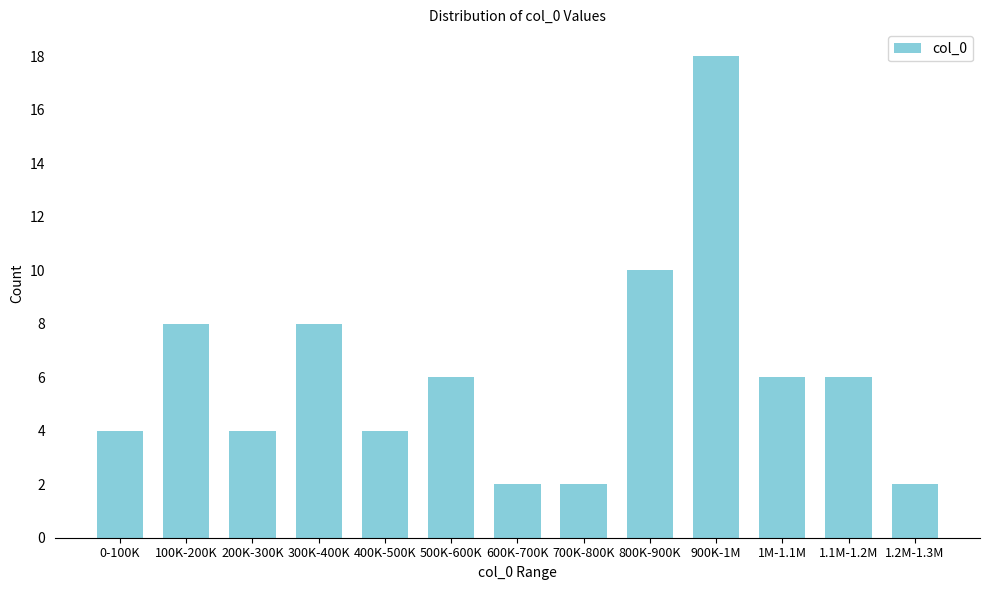

Reading left to right, extract all data points from this chart.

0-100K=4	100K-200K=8	200K-300K=4	300K-400K=8	400K-500K=4	500K-600K=6	600K-700K=2	700K-800K=2	800K-900K=10	900K-1M=18	1M-1.1M=6	1.1M-1.2M=6	1.2M-1.3M=2